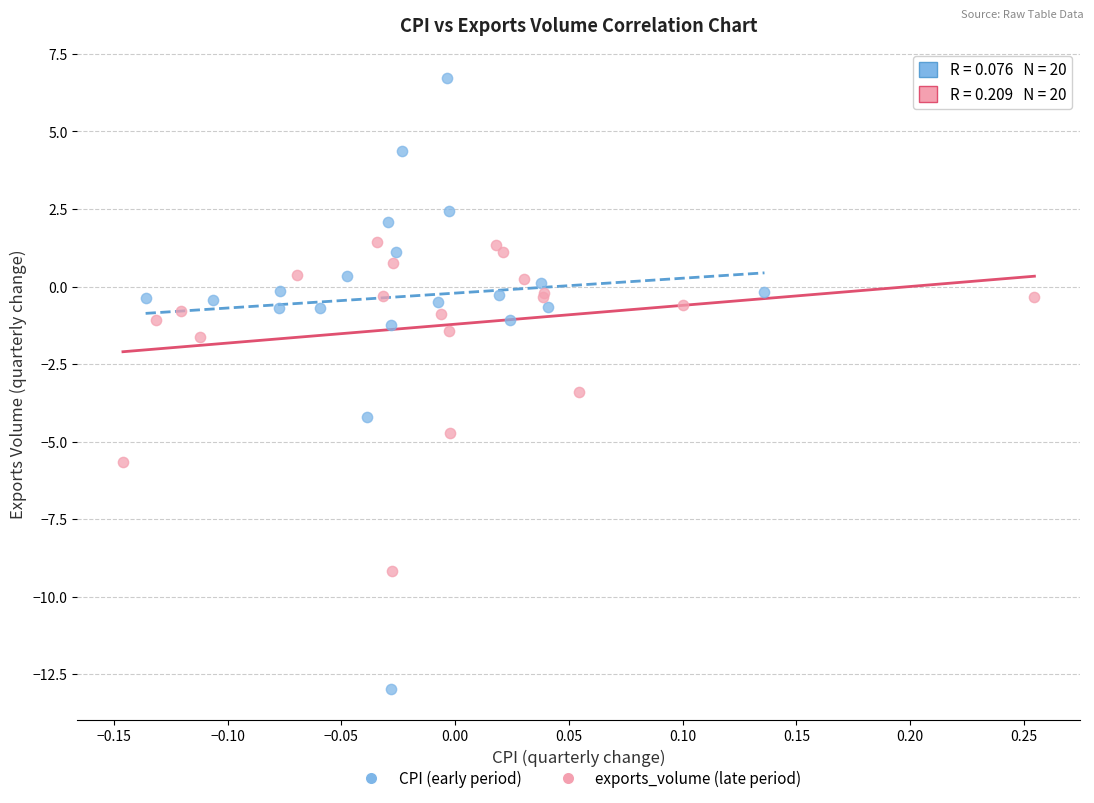

Which series reaches the maximum Y coordinate?

CPI (early period)